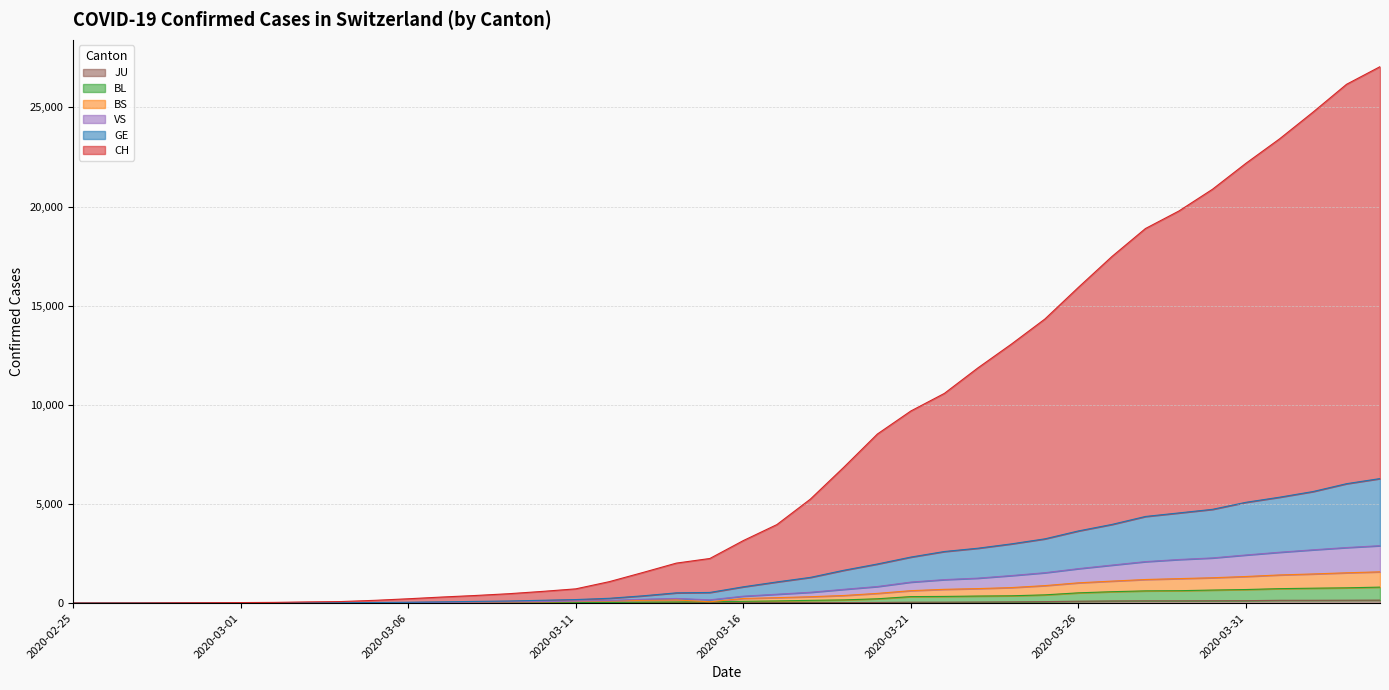

True or false: JU has more than 1 interior local peaks.

False